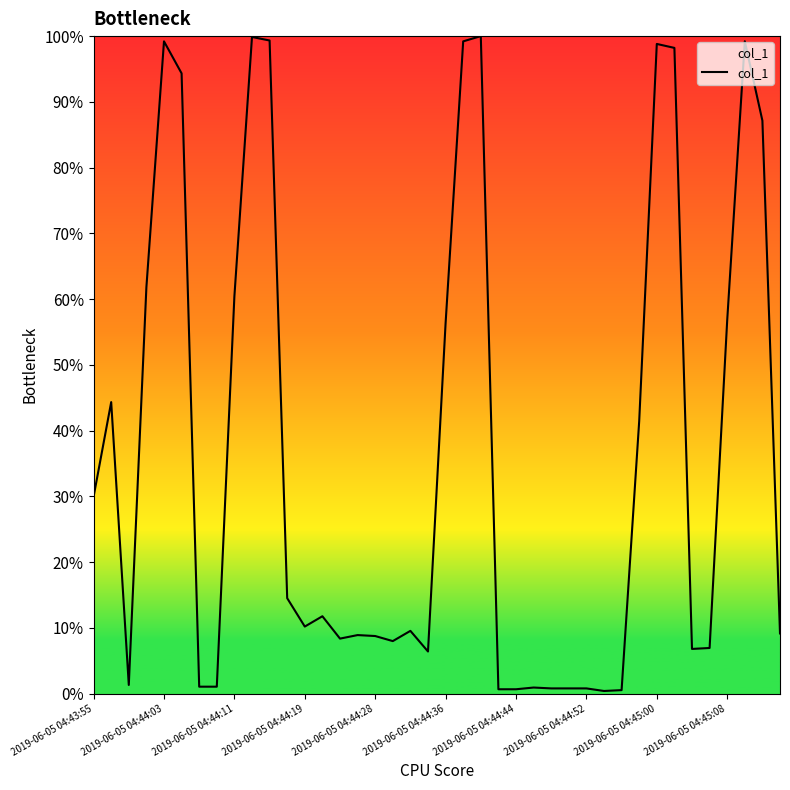

What is the difference between the maximum and minimum values?

99.6